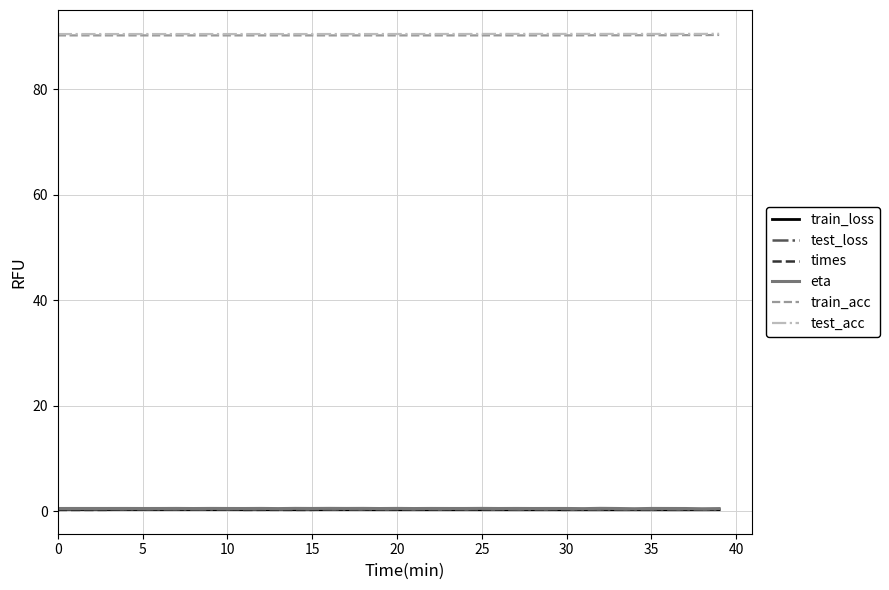

True or false: test_acc and train_loss intersect in this chart.

False